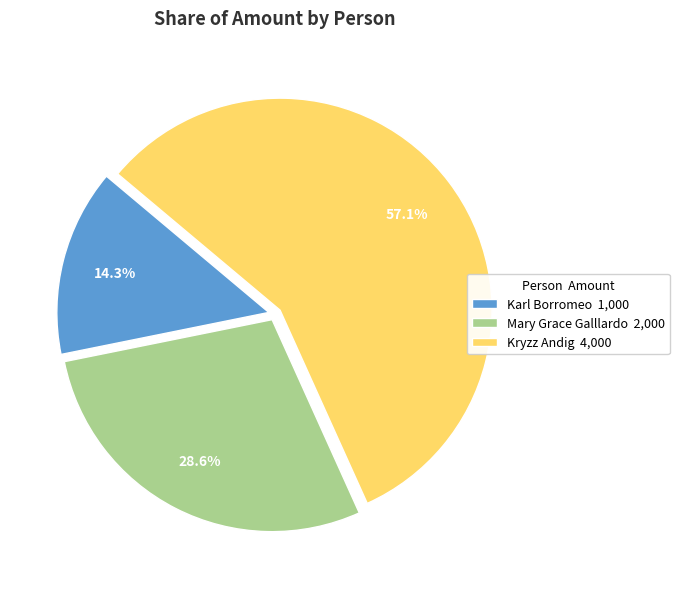

Which category has the biggest portion of the pie?

Kryzz Andig